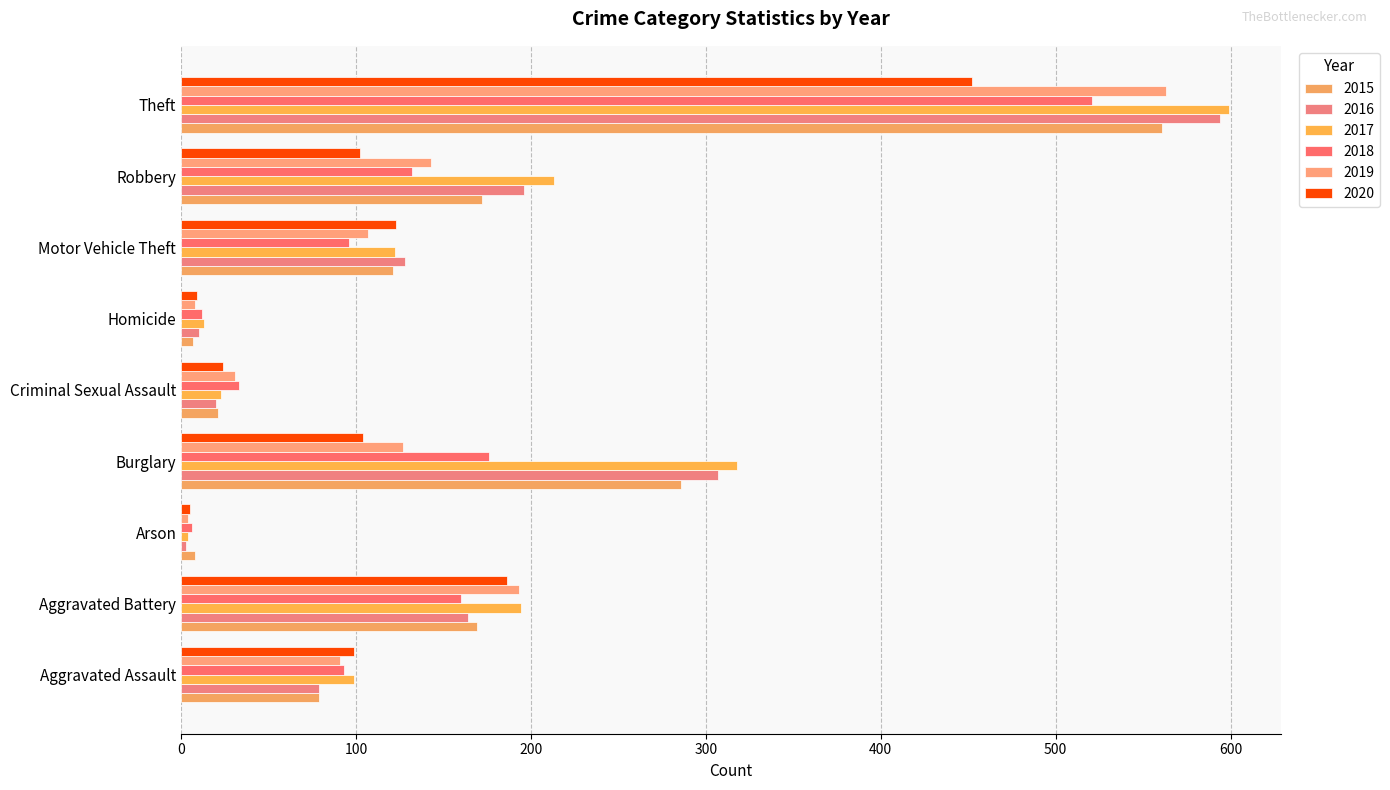

Which series changed the most between Arson and Criminal Sexual Assault?

2018